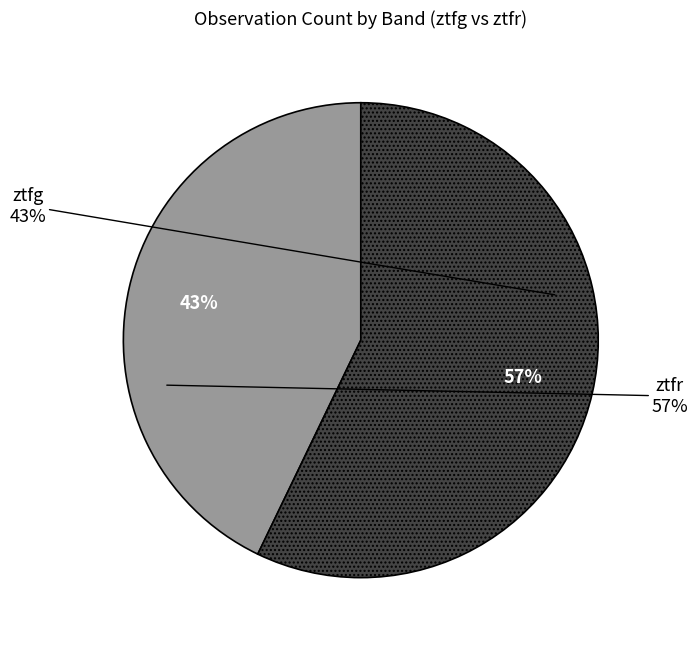

Does ztfg account for over 50% of the chart?

No